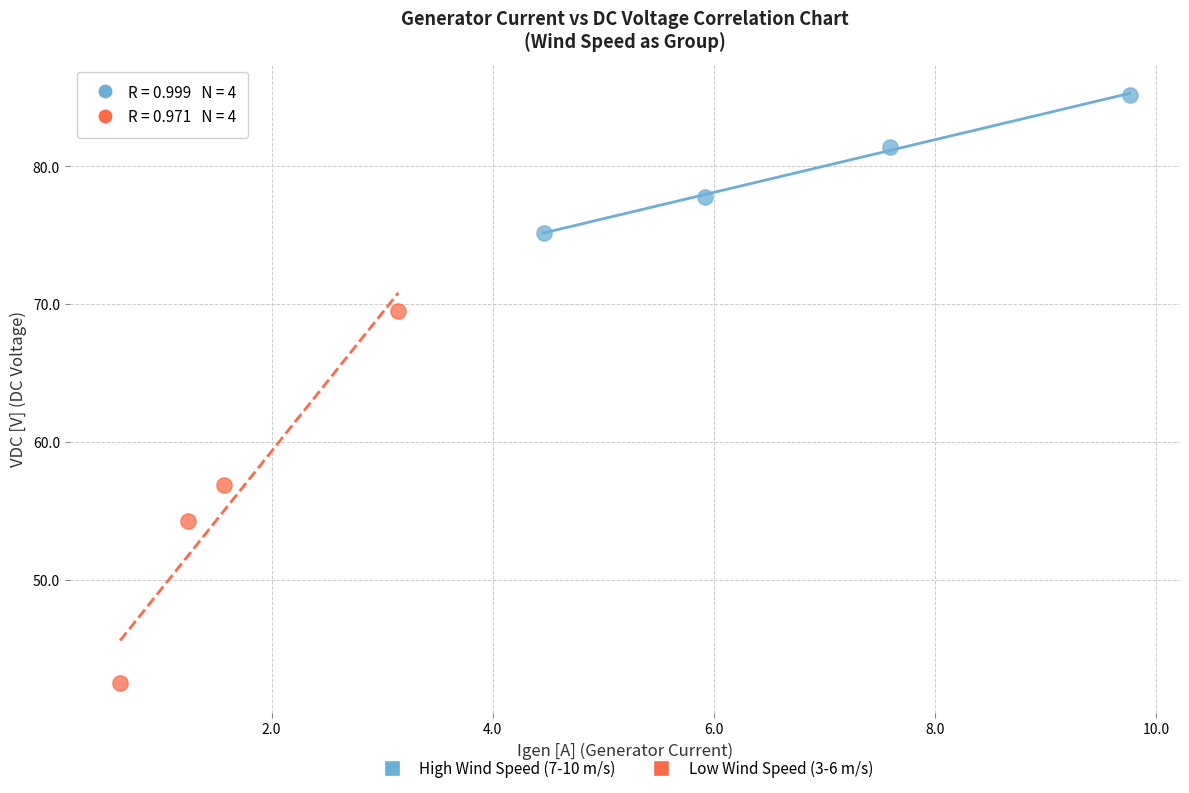

Which series has the largest Y range (max minus min)?

Low Wind Speed (3-6 m/s)